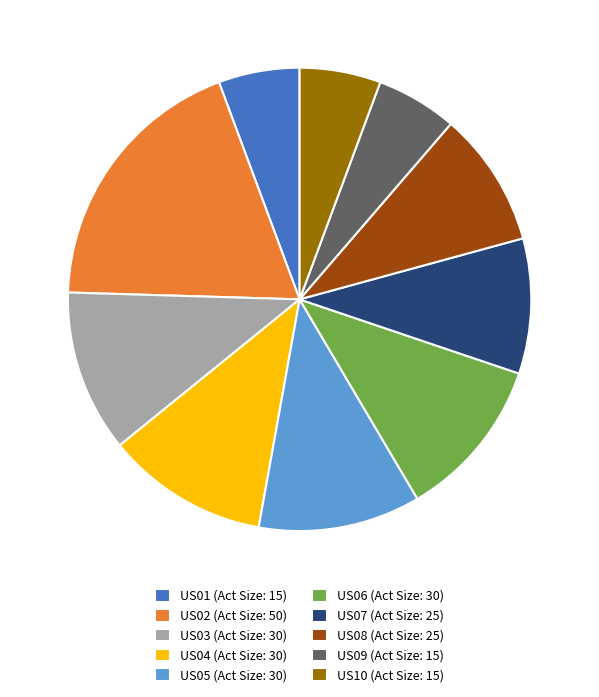

The US10 slice represents 1% of the pie. True or false?

False